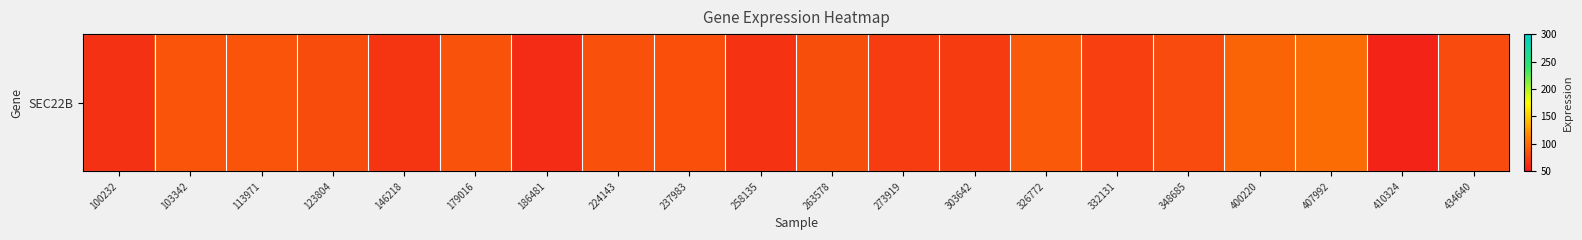

Rank the categories by value from highest to lowest.

407992, 400220, 326772, 103342, 113971, 179016, 224143, 237983, 263578, 123804, 348685, 434640, 332131, 273919, 303642, 146218, 258135, 100232, 186481, 410324